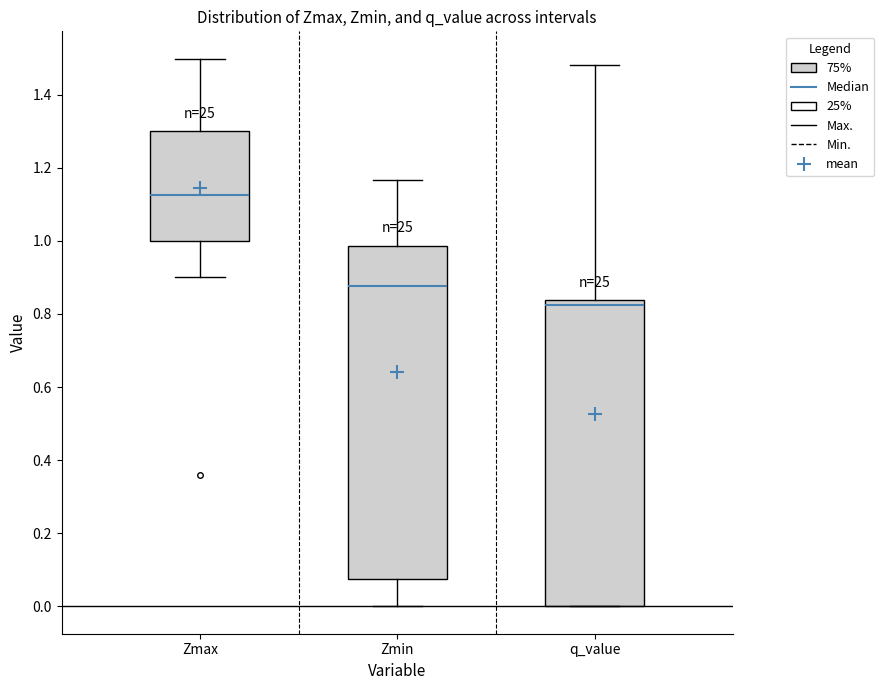

Reading left to right, transcribe this box plot: for each box, give where its median line is, the range the box spans, and where its two whiskers end, as read against the y-axis. The values are not printed on the chart, so give them approximately, as read against the axis.

Zmax: median 1.12, box 1.00 to 1.30, whiskers 0.90 to 1.50
Zmin: median 0.88, box 0.08 to 0.98, whiskers 0.00 to 1.16
q_value: median 0.82, box 0.00 to 0.84, whiskers 0.00 to 1.48